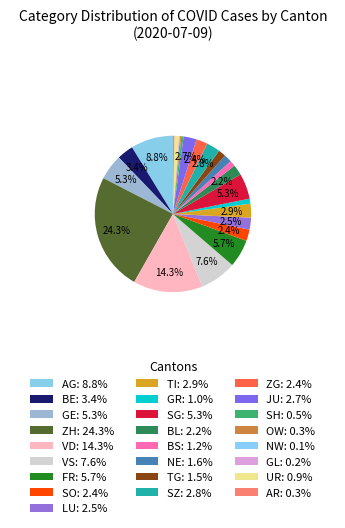

What is the smallest slice in the pie chart?

NW